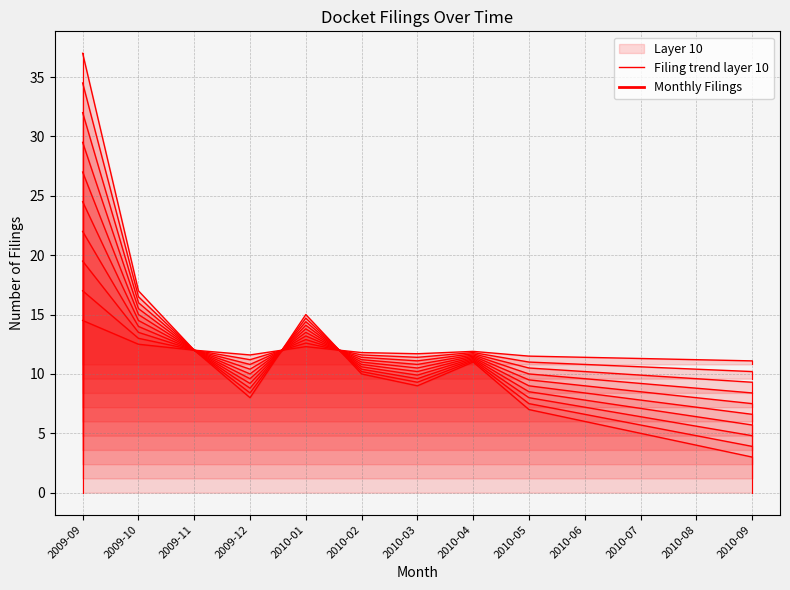

Reading right to left, list all the values displayed in this chart.

3	4	5	6	7	11	9	10	15	8	12	17	37